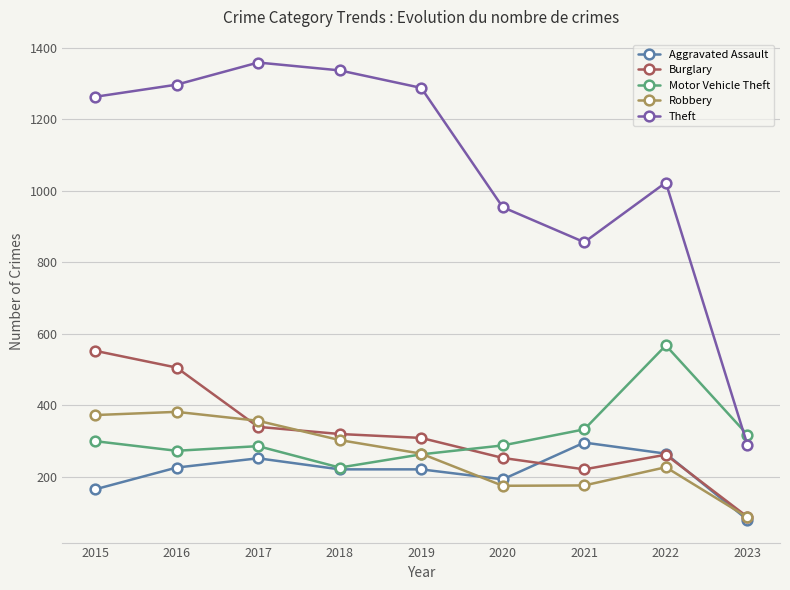

How many lines are shown in the chart?

5